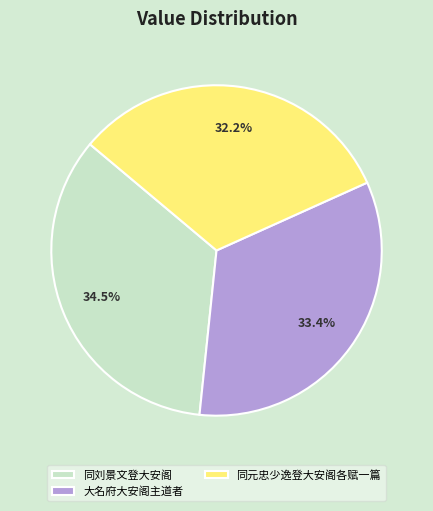

To the nearest percent, what is the difference between the largest and smallest slice percentages?

2%